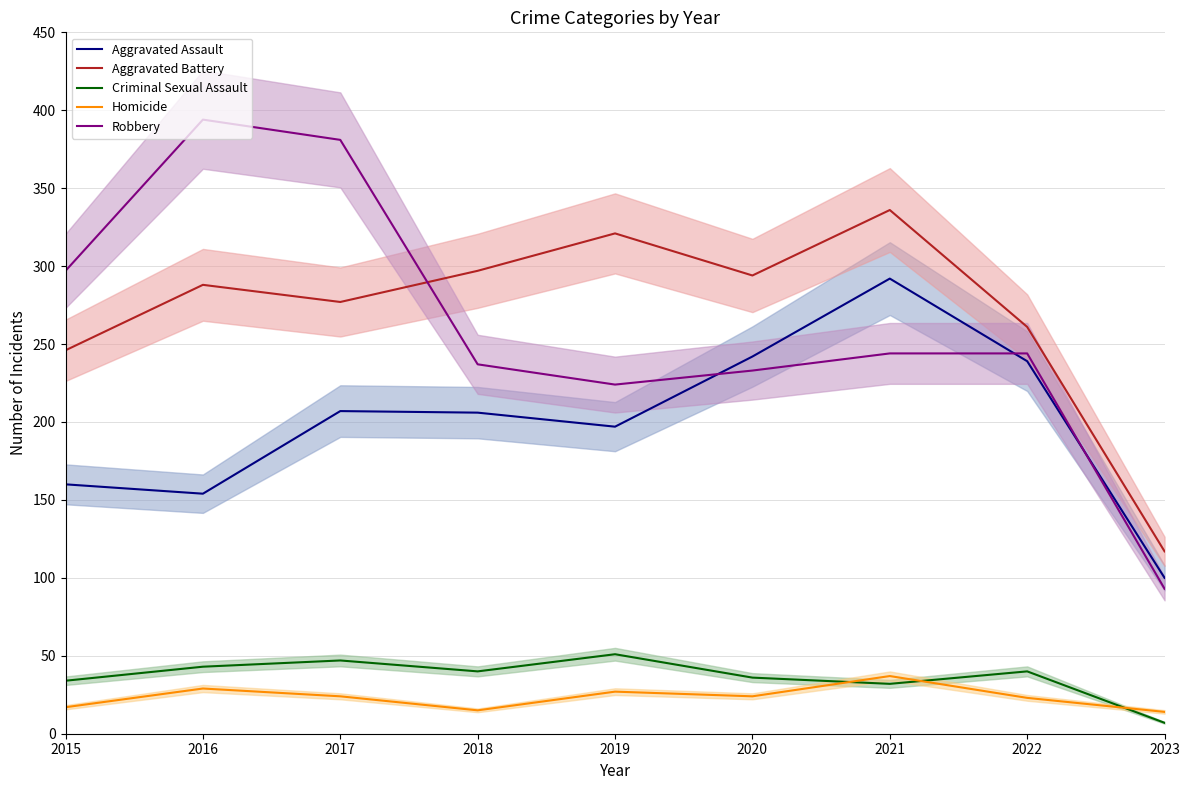

What is the value of the Aggravated Battery point at the 7th from the left?

336